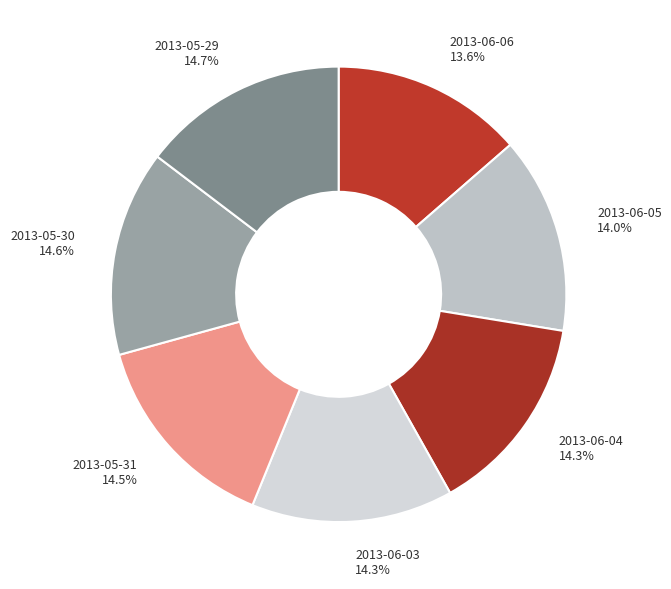

Do 2013-06-04 and 2013-05-31 together represent more than half of the pie?

No